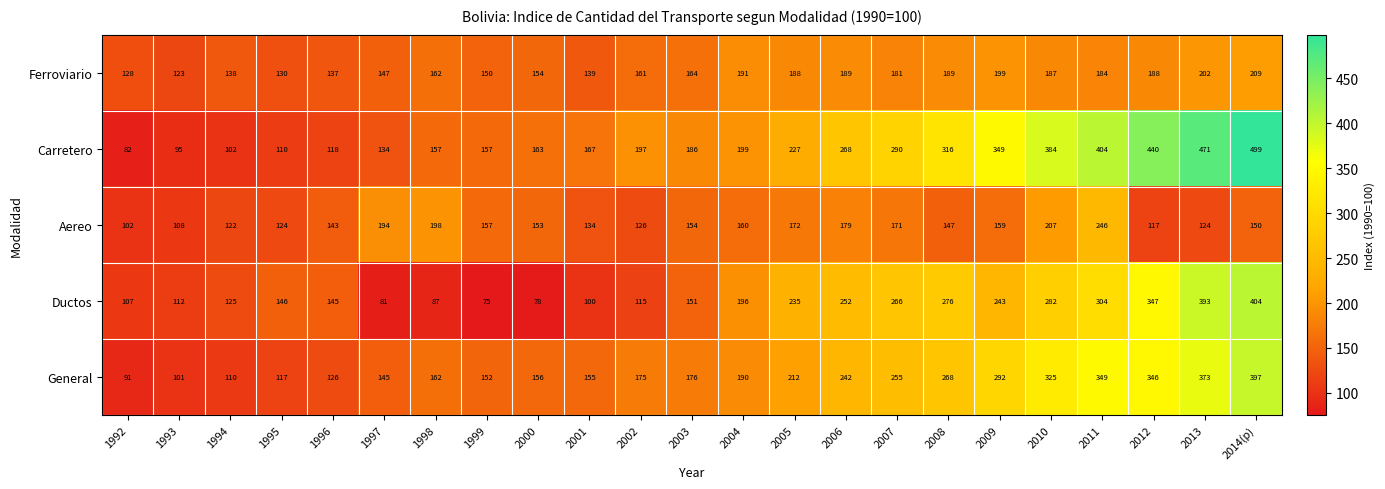

What is the difference between the Aereo values at 2008 and 2002?

21